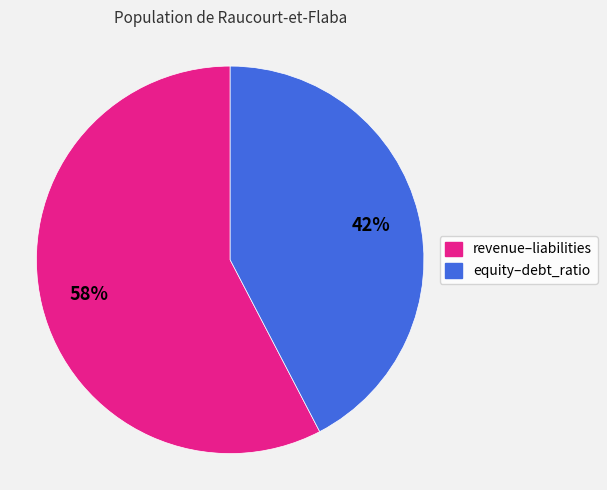

To the nearest percent, what is the average slice percentage?

50%